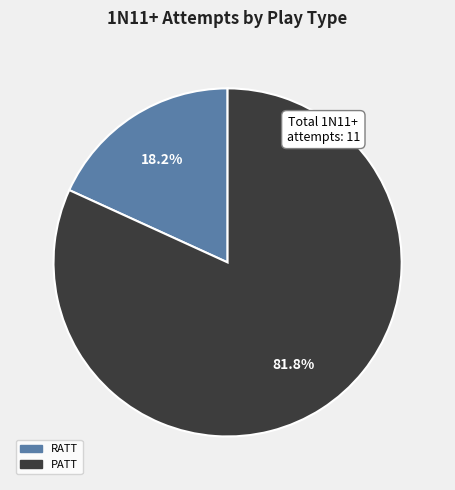

Combined, do RATT and PATT account for over 50%?

Yes